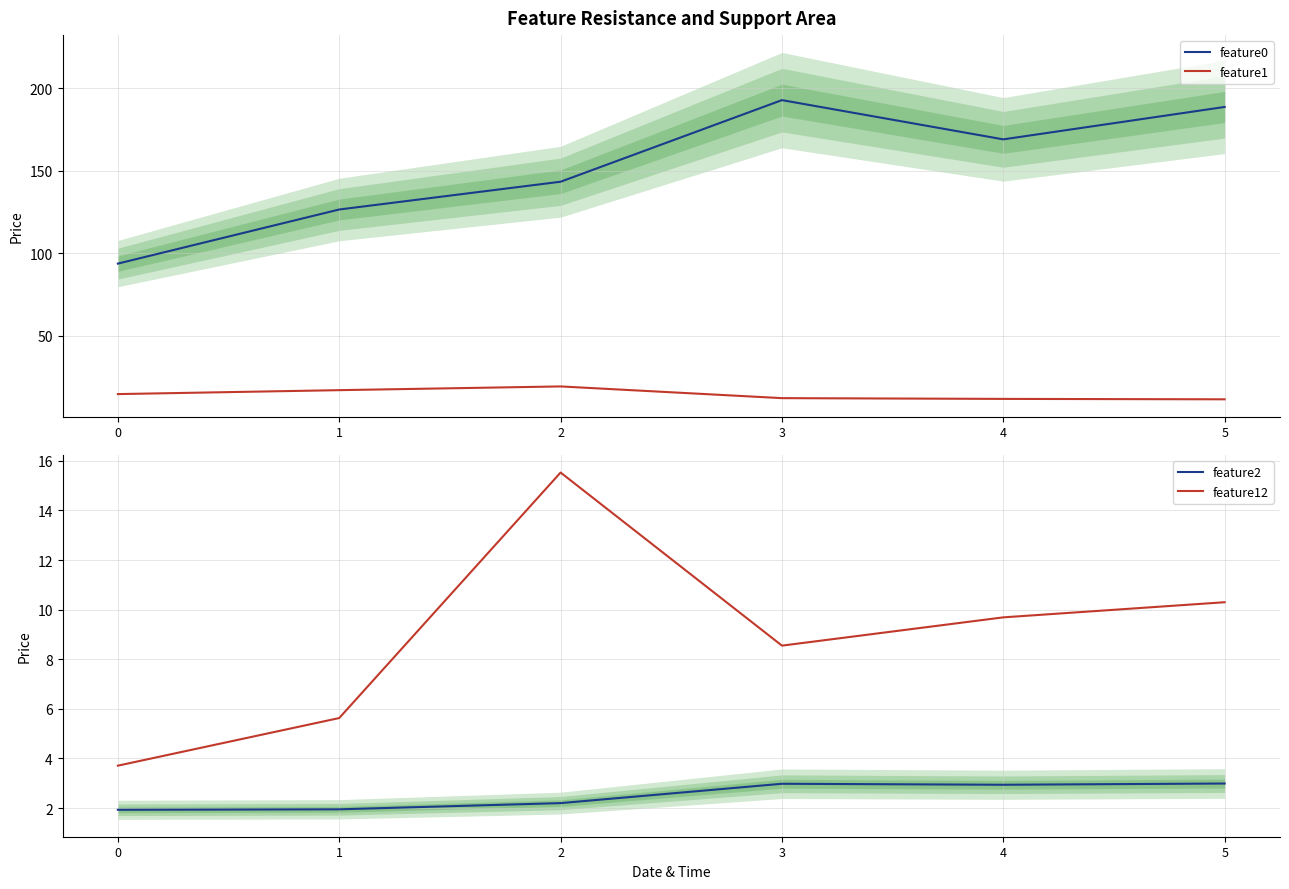

How many data points does each series have?

6